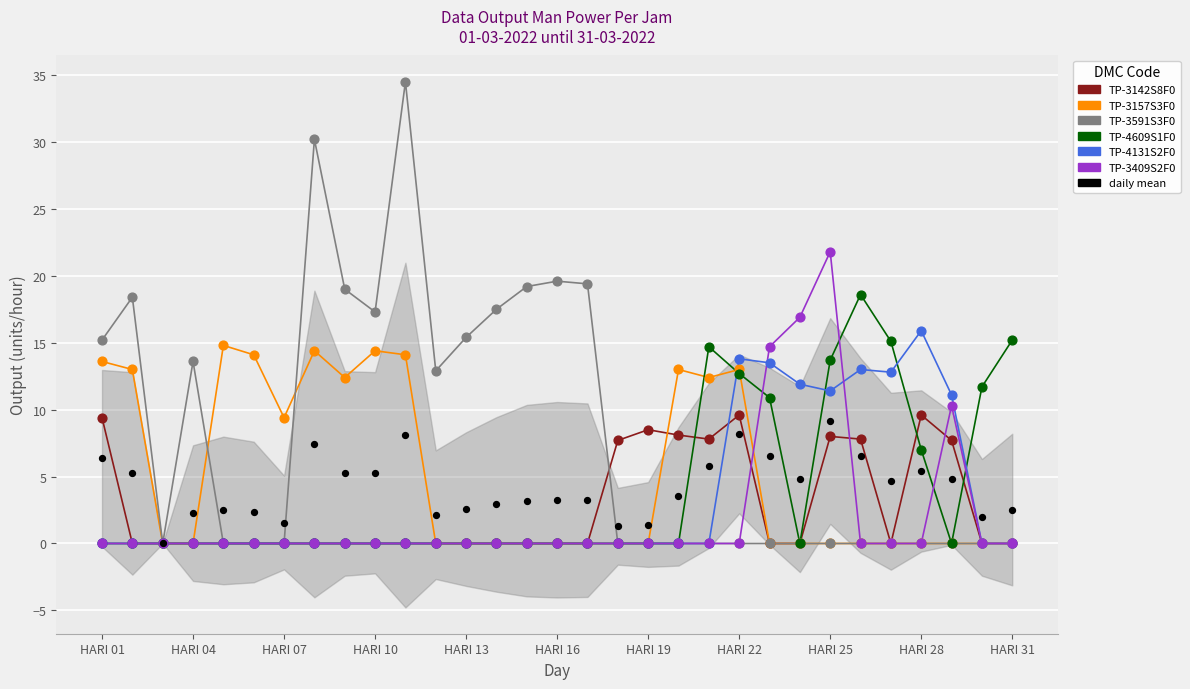

At which category is the sum across all series the highest?

HARI 25